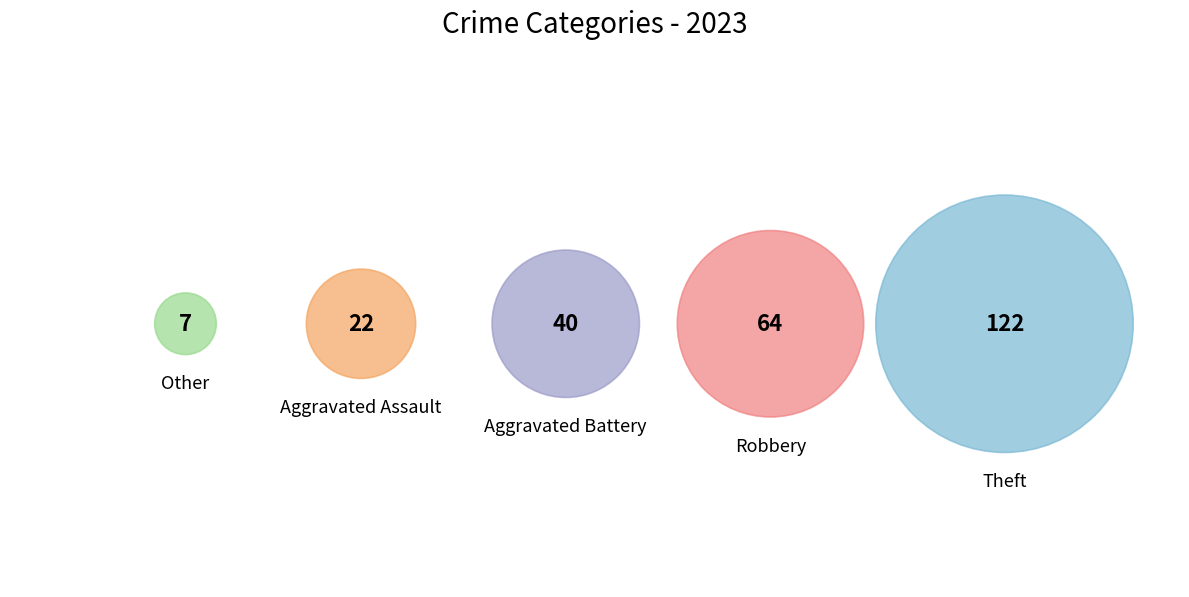

What is the largest slice in the pie chart?

Theft